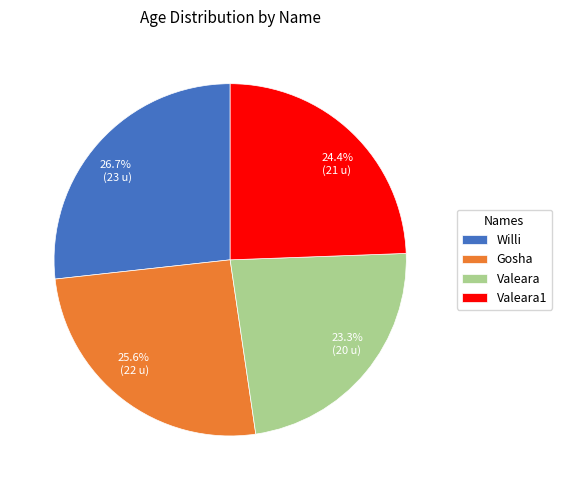

Is there a majority slice in this chart?

No